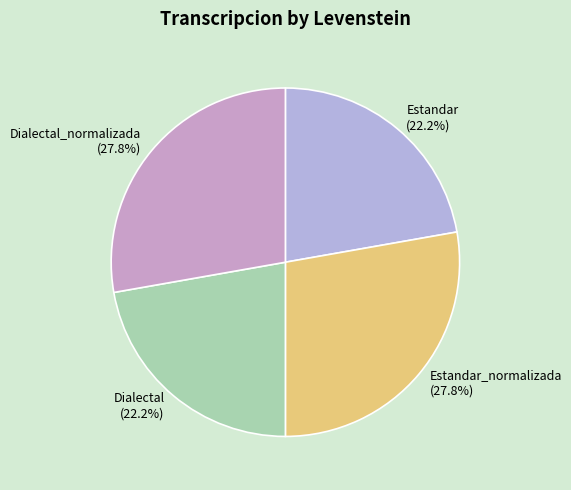

Does Estandar_normalizada (27.8%) account for over 50% of the chart?

No